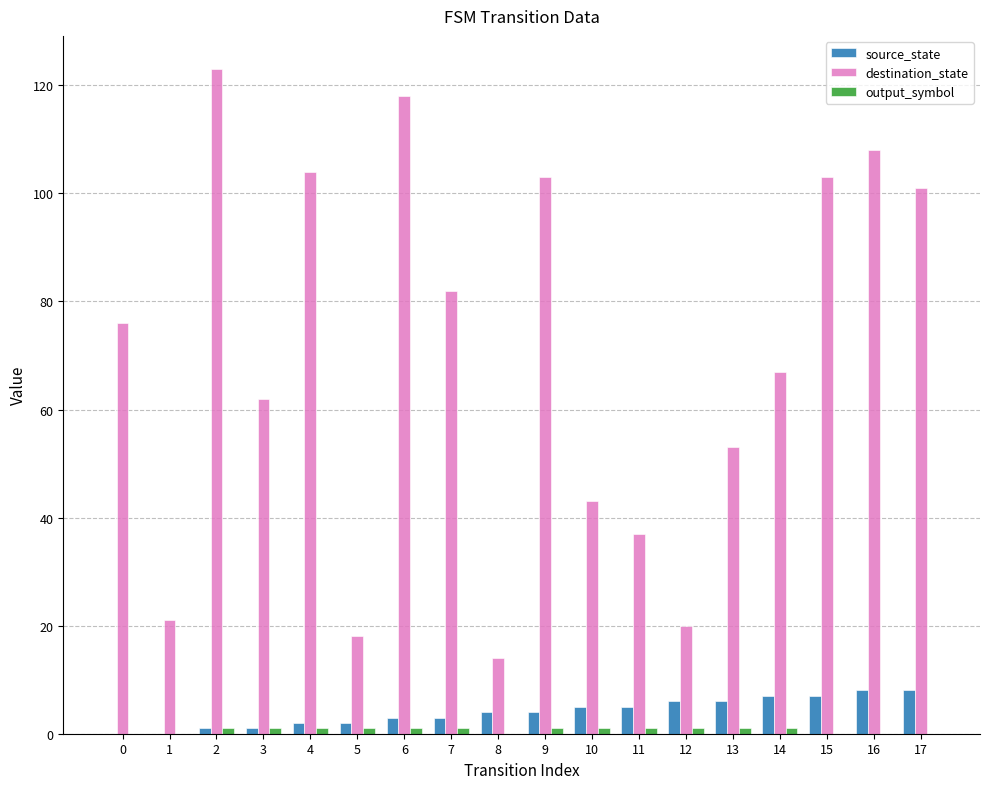

What is the sum of all destination_state values?

1253